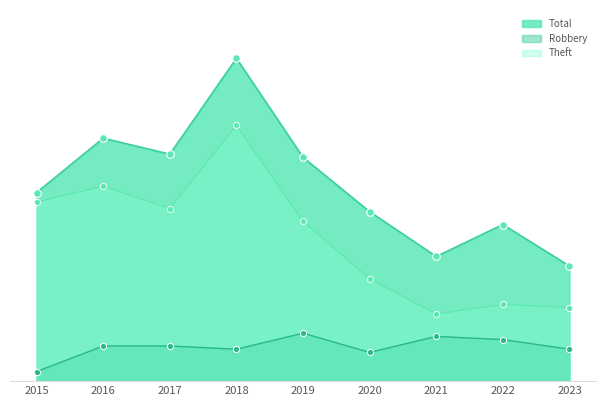

At which category is the sum across all series the highest?

2018